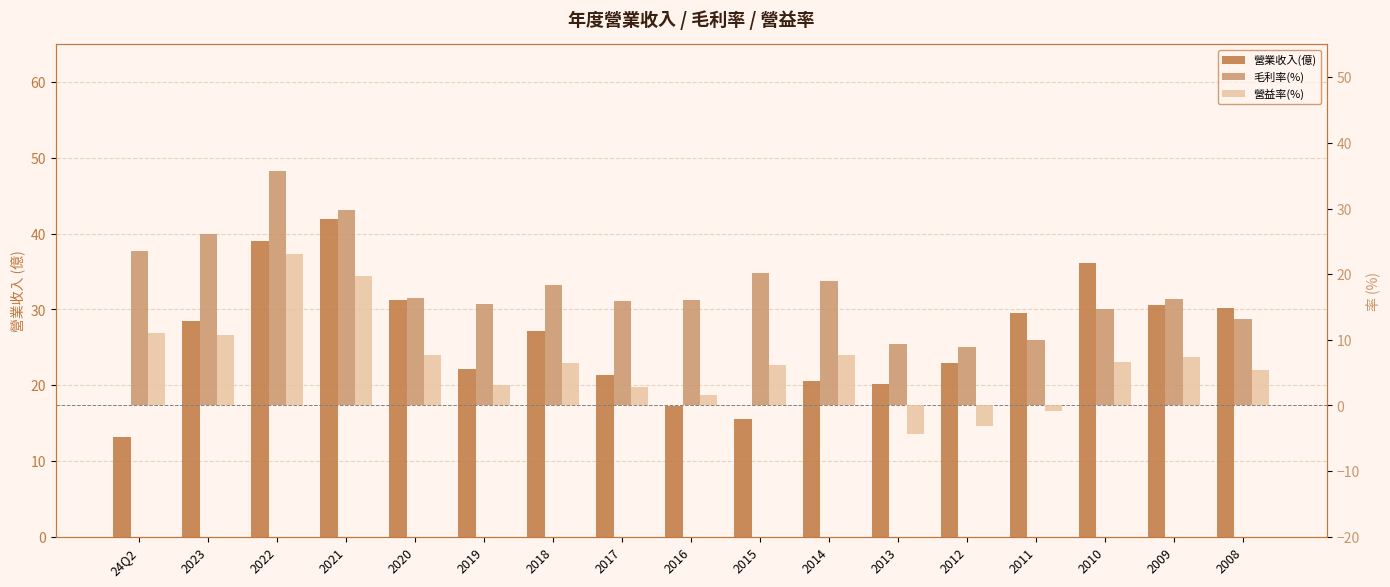

How many series are shown in this chart?

3